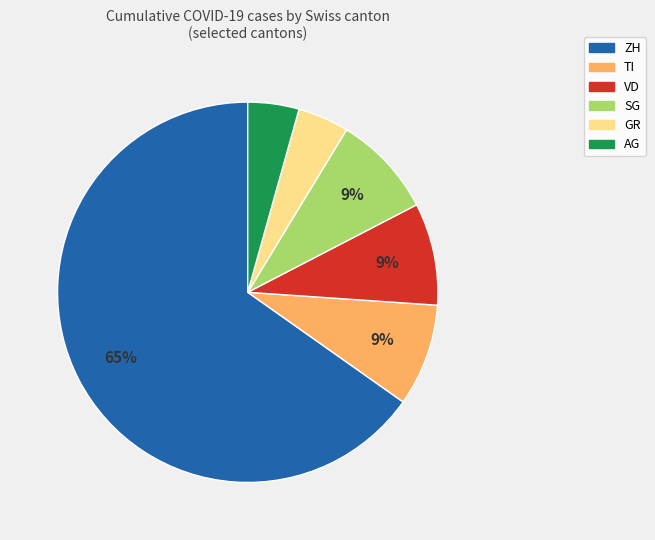

Is there any slice that represents more than half of the pie?

Yes